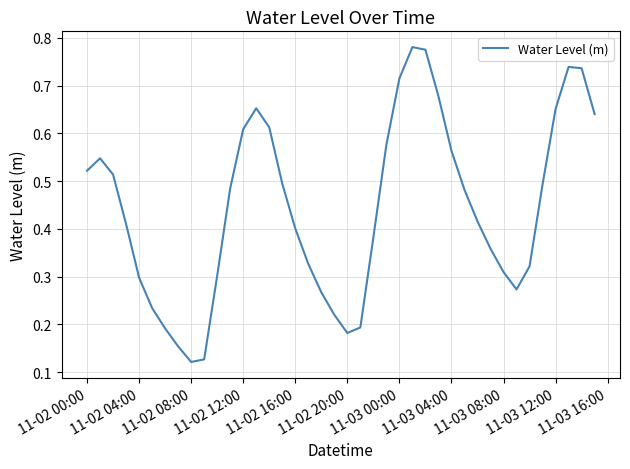

How many lines are shown in the chart?

1